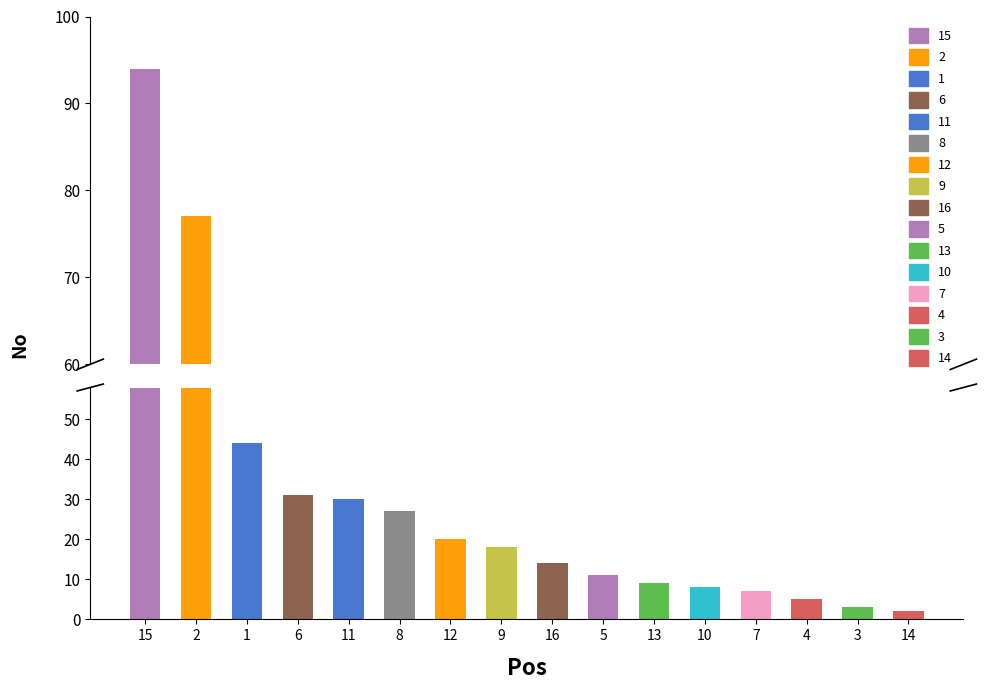

Is it true that the value at 12 is 8?

False